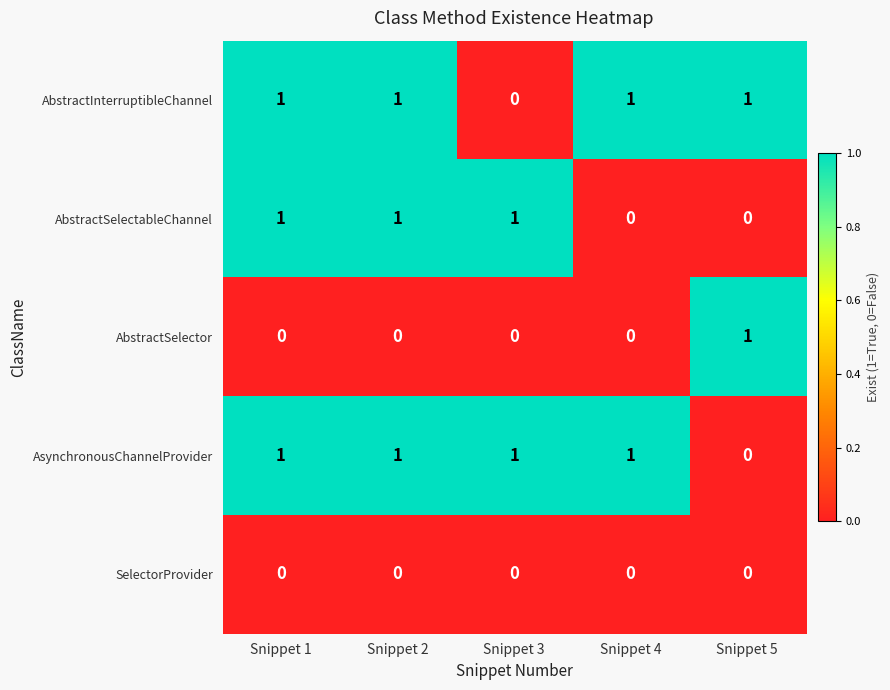

At which label is AsynchronousChannelProvider closest to 0?

Snippet 5